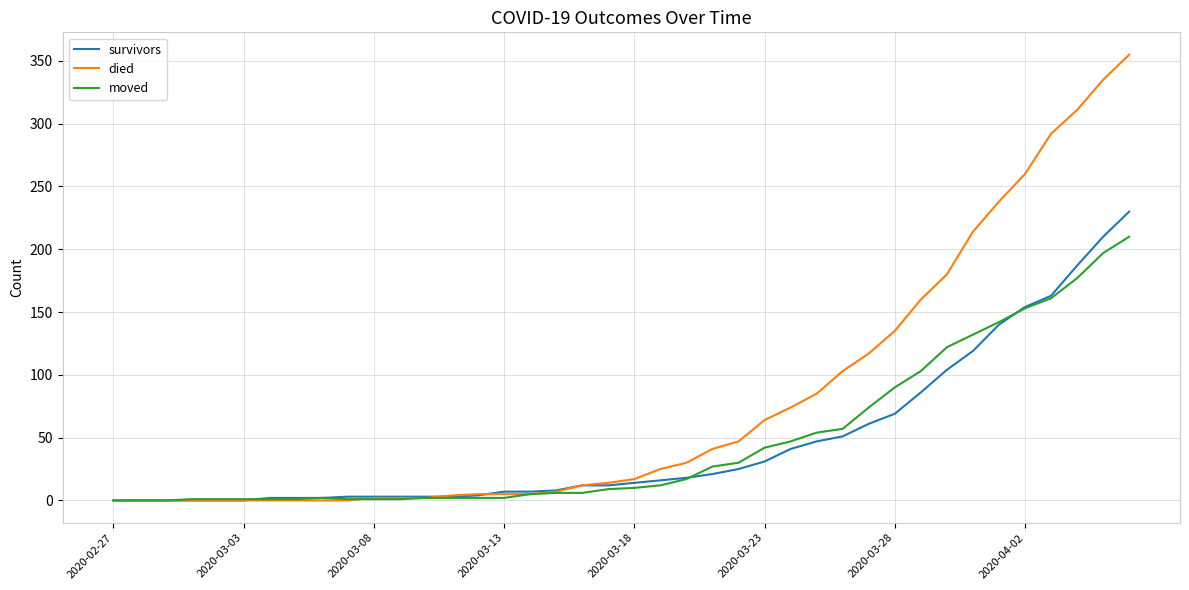

Which series has the largest total across all categories?

died